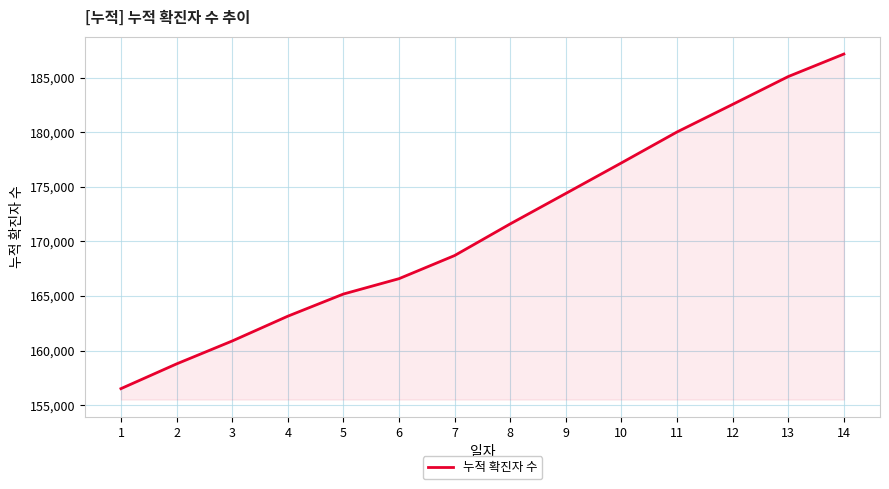

Is it true that the value at 1 is 227868?

False